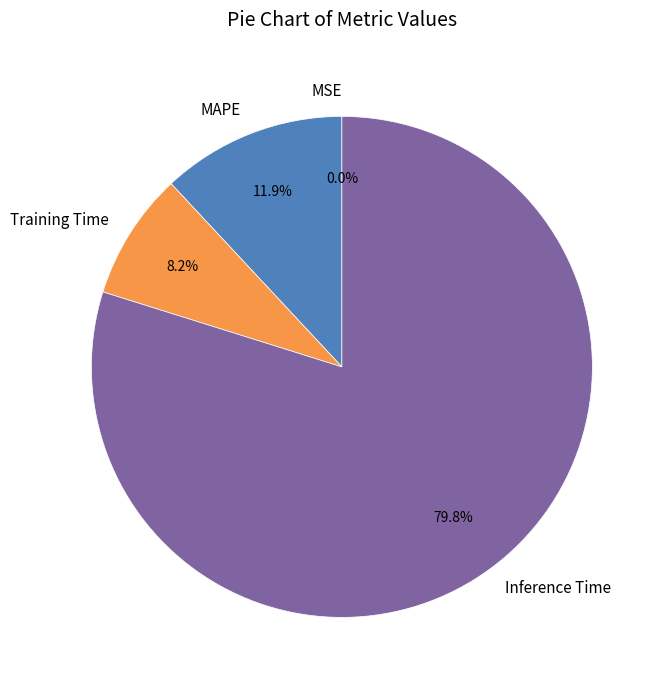

Is there a majority slice in this chart?

Yes